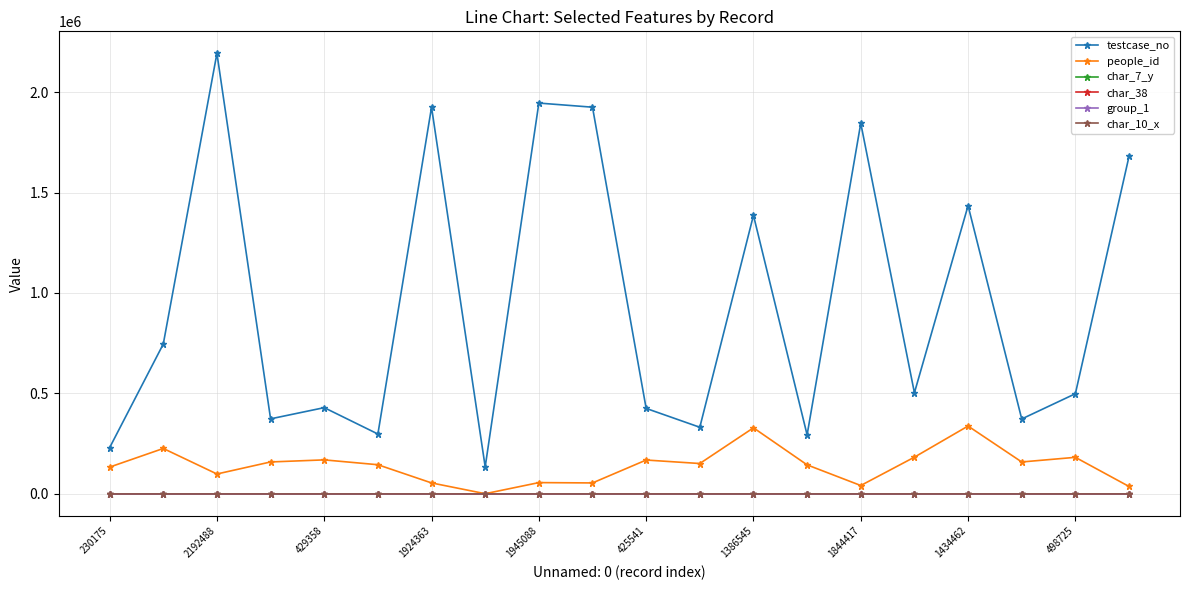

Which series has the largest range (max minus min)?

testcase_no